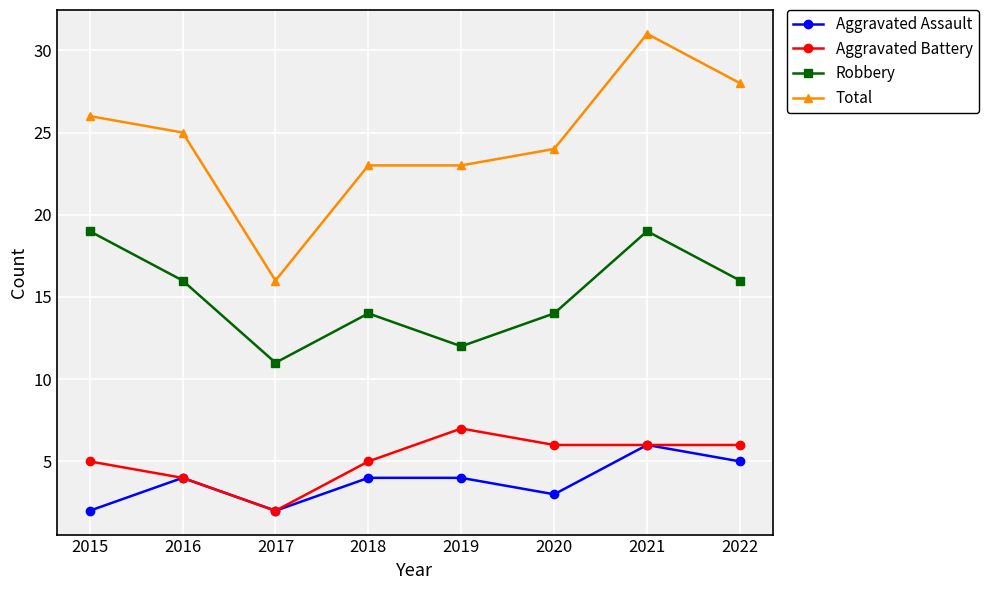

Rank the series at 2015 from highest to lowest value.

Total, Robbery, Aggravated Battery, Aggravated Assault